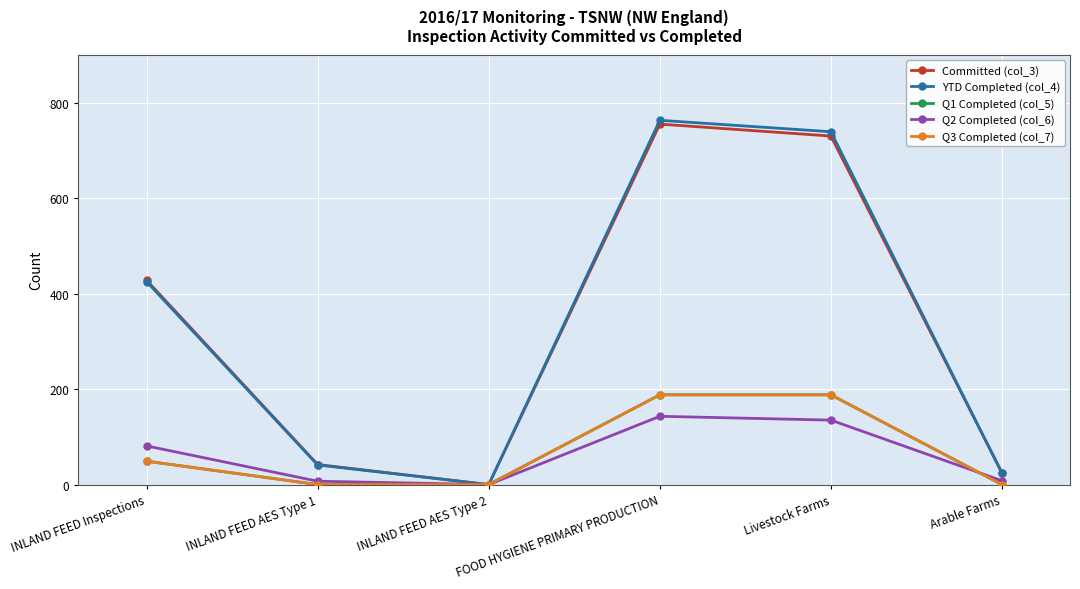

True or false: Q3 Completed (col_7) has more than 2 interior local peaks.

False